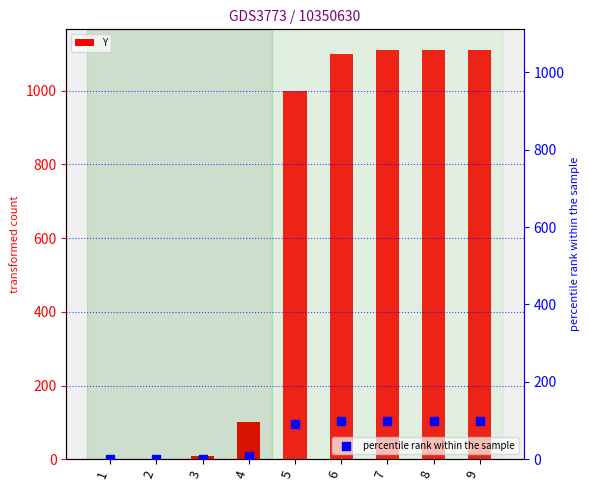

Which series has the largest total across all categories?

Y